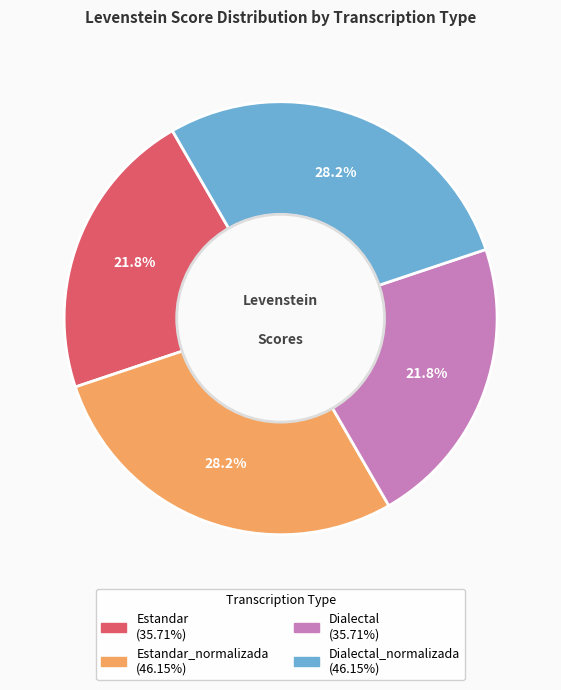

Is there any slice that represents more than half of the pie?

No